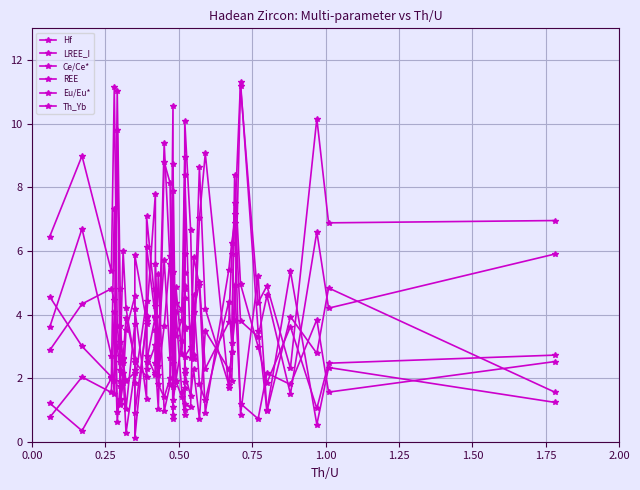

What is the maximum value shown in the chart?

11.3